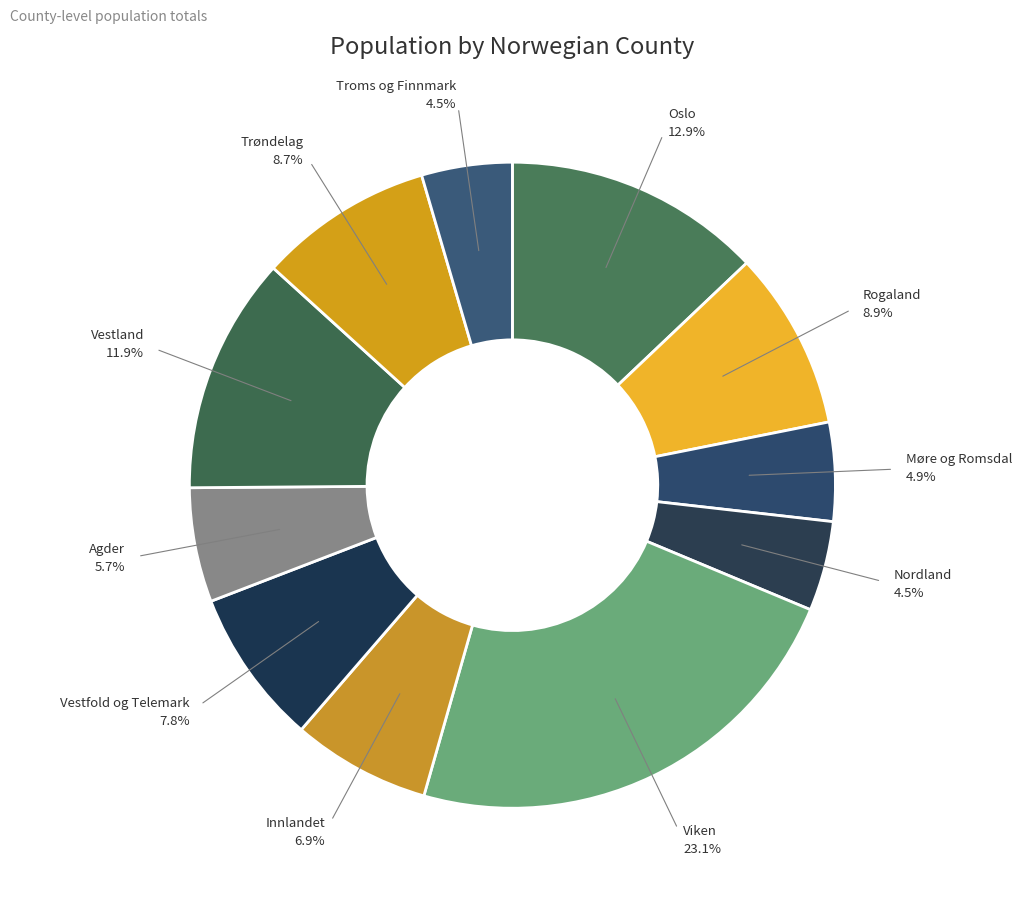

To the nearest percent, what is the difference between the largest and smallest slice percentages?

19%